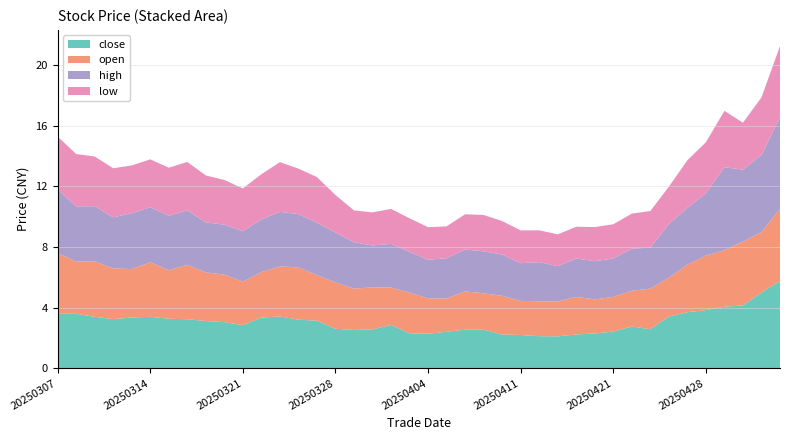

Reading right to left, transcribe all the data shown in this chart.

close: 5.8	5.0	4.2	4.1	3.8	3.7	3.4	2.6	2.8	2.4	2.3	2.2	2.1	2.1	2.2	2.2	2.5	2.5	2.4	2.3	2.3	2.9	2.6	2.5	2.6	3.1	3.2	3.4	3.4	2.9	3.0	3.1	3.2	3.3	3.4	3.4	3.2	3.4	3.6	3.6
open: 4.8	4.0	4.2	3.7	3.6	3.1	2.6	2.7	2.4	2.3	2.2	2.5	2.3	2.3	2.2	2.5	2.4	2.5	2.2	2.3	2.7	2.5	2.8	2.7	3.1	3.0	3.5	3.3	3.0	2.9	3.1	3.2	3.6	3.2	3.6	3.2	3.4	3.6	3.5	4.0
high: 6.0	5.1	4.7	5.5	4.1	3.8	3.5	2.7	2.8	2.5	2.5	2.5	2.3	2.6	2.5	2.7	2.8	2.8	2.7	2.5	2.7	2.9	2.8	3.1	3.3	3.5	3.5	3.6	3.5	3.3	3.3	3.3	3.6	3.6	3.6	3.7	3.4	3.6	3.6	4.2
low: 4.7	3.8	3.1	3.7	3.4	3.1	2.5	2.4	2.3	2.3	2.2	2.1	2.1	2.1	2.2	2.2	2.4	2.3	2.1	2.1	2.2	2.3	2.2	2.1	2.5	3.0	3.0	3.3	3.0	2.8	3.0	3.1	3.2	3.2	3.2	3.1	3.2	3.3	3.5	3.5